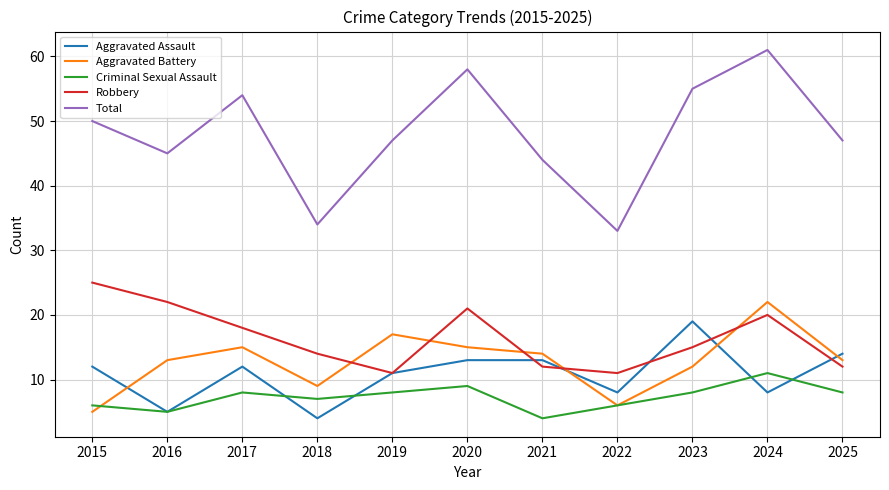

The Aggravated Battery series shows 17 at 2019. True or false?

True